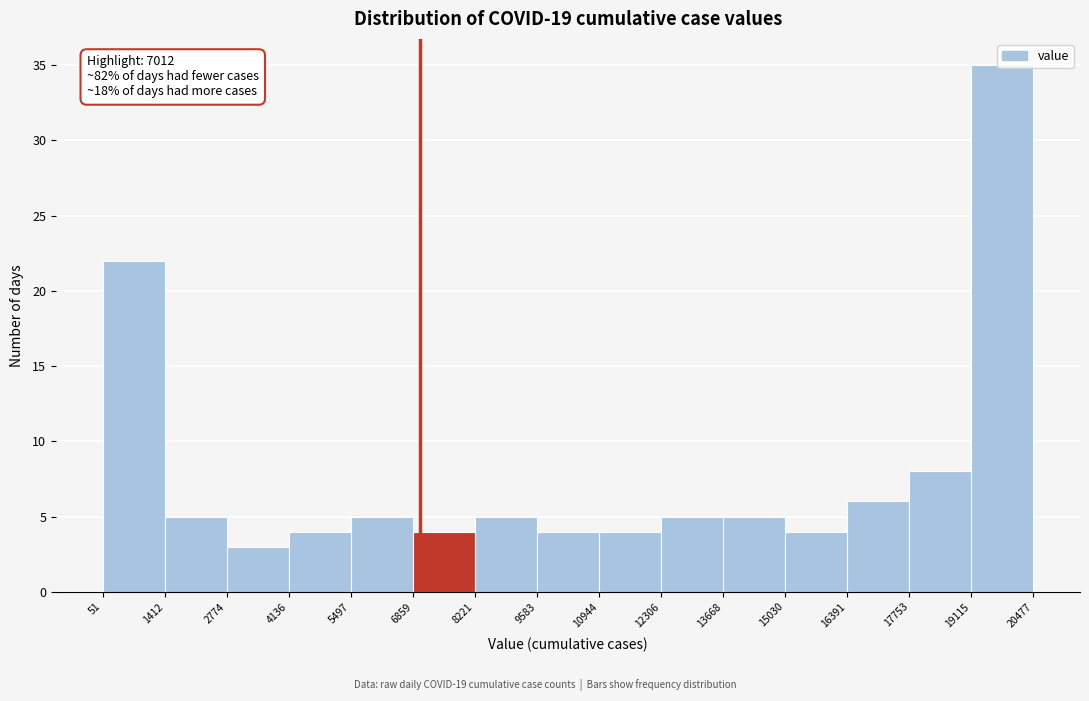

Which range on the x-axis has the tallest bar?

19115 to 20477